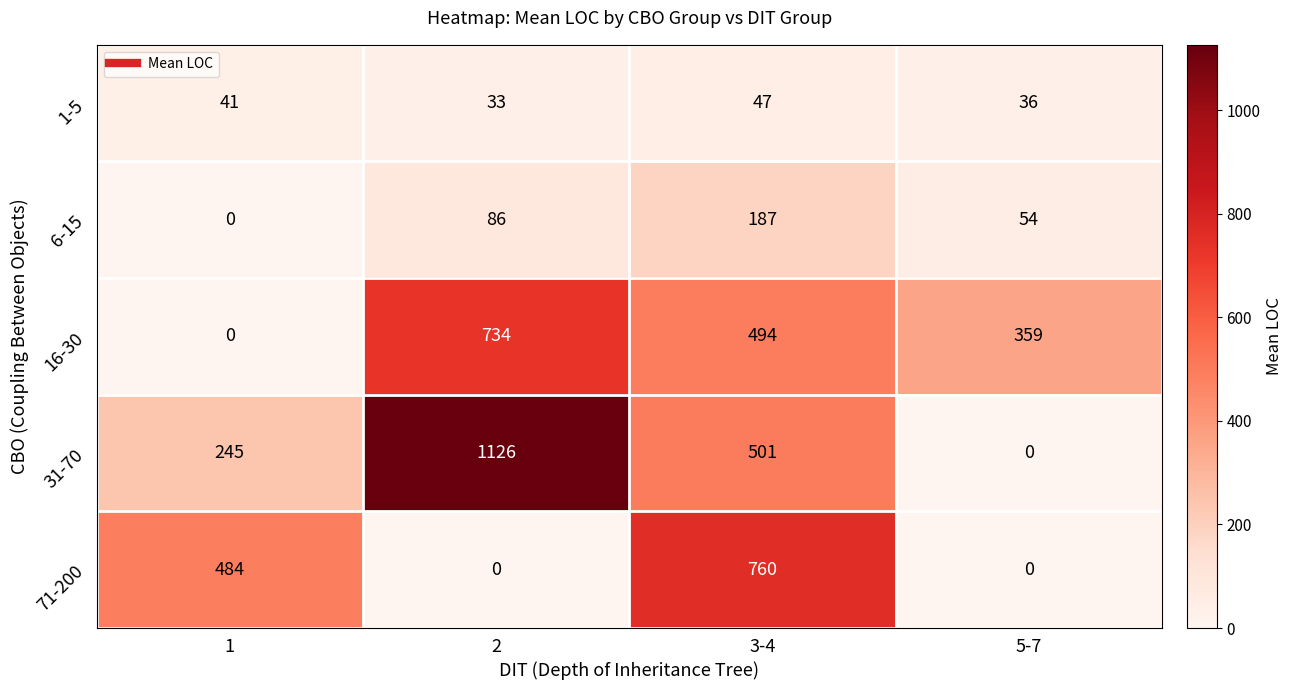

What is the sum of all 6-15 values?

327